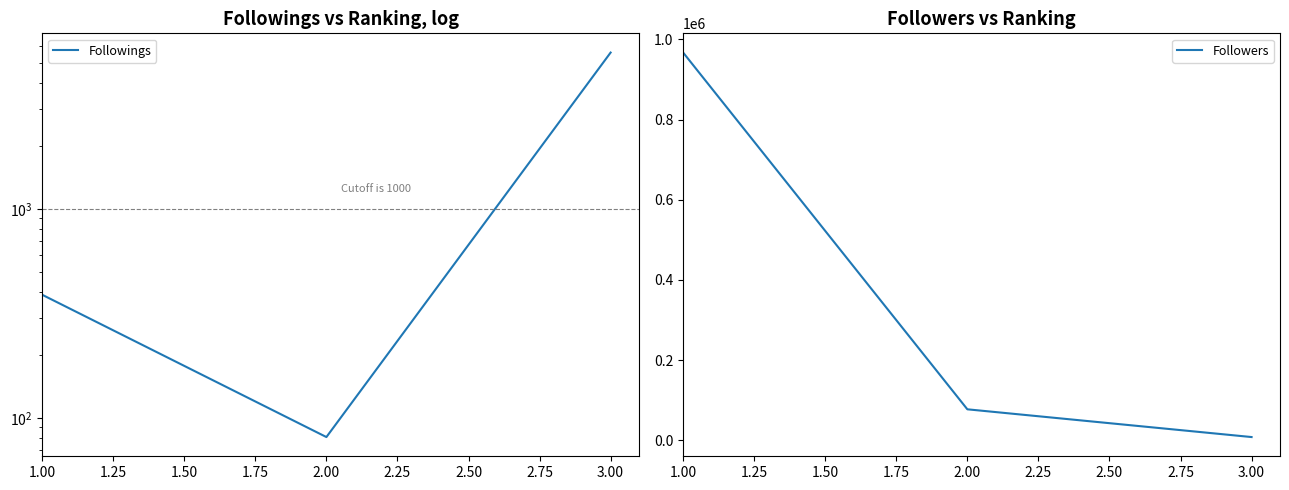

Count the number of data series in this chart.

2